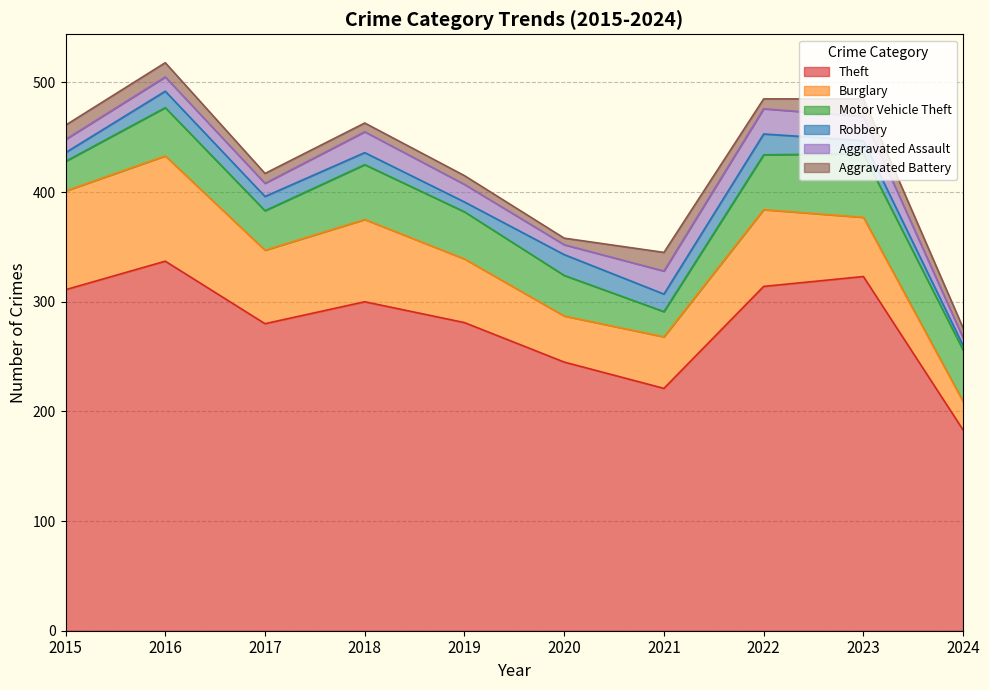

At 2018, list the series in order from largest to smallest.

Theft, Burglary, Motor Vehicle Theft, Aggravated Assault, Robbery, Aggravated Battery